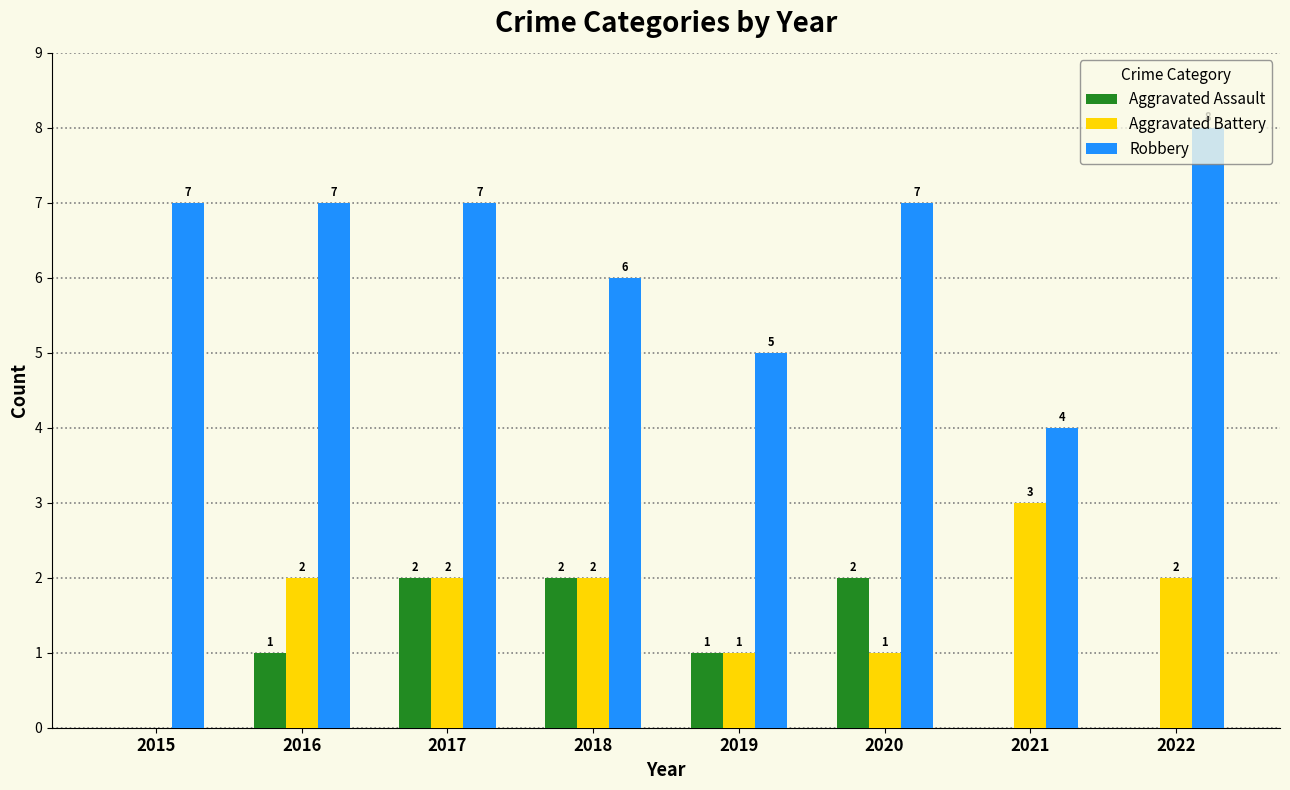

How many positive values does the Aggravated Battery series have?

7